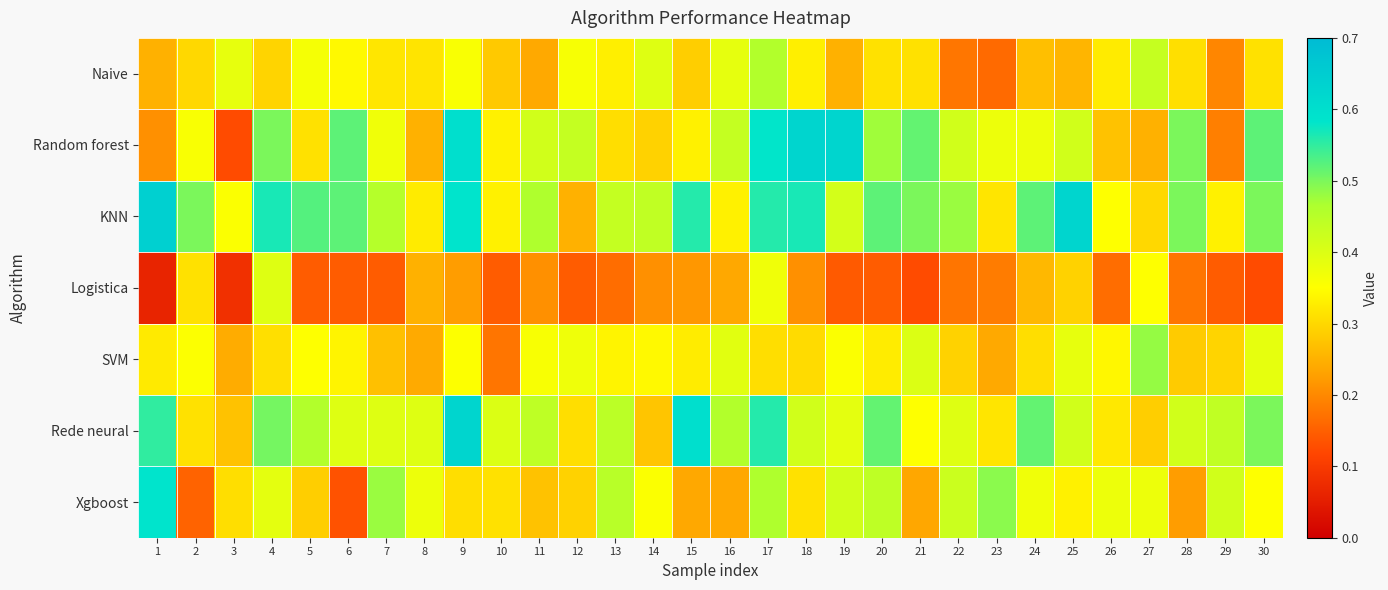

How many distinct data groups are displayed?

7